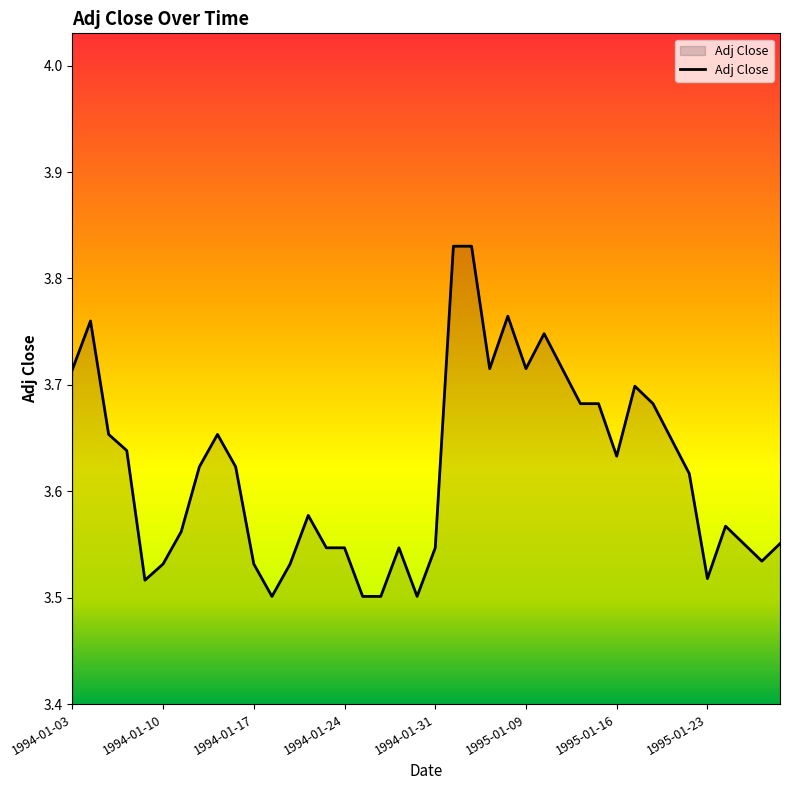

What is the difference between the maximum and minimum values?

0.3